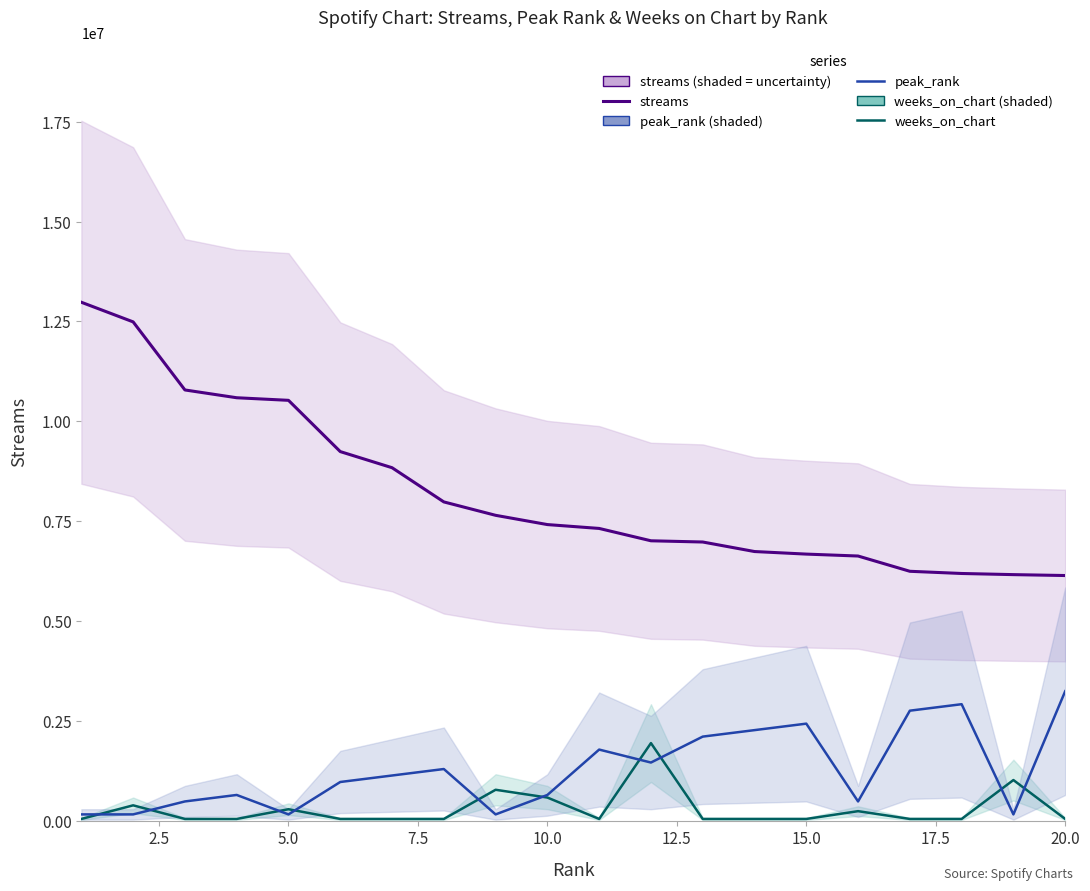

What is the maximum value for peak_rank?

3245242.0